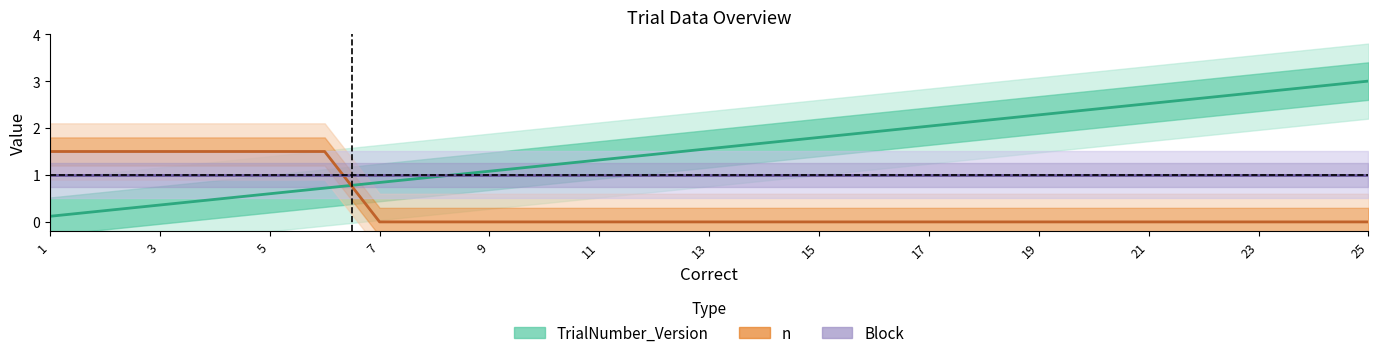

Which series has the largest total across all categories?

TrialNumber_Version